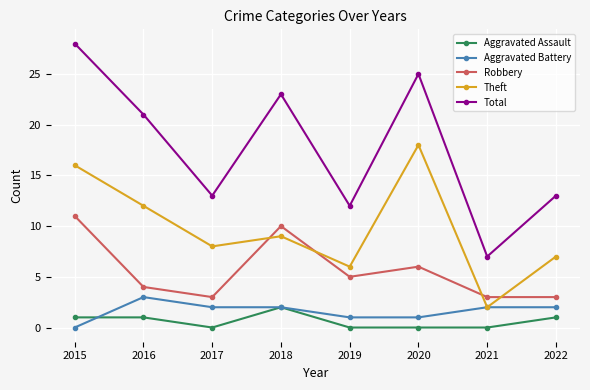

What is the maximum value shown in the chart?

28